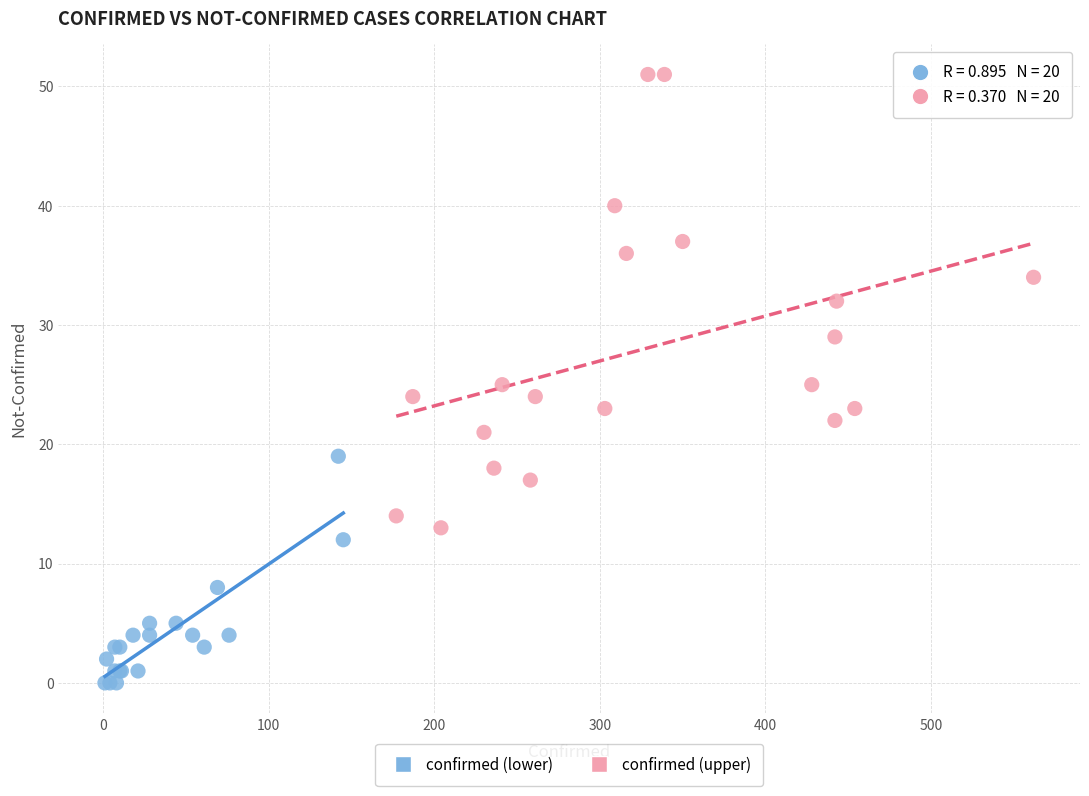

Which series reaches the minimum Y coordinate?

confirmed (lower)